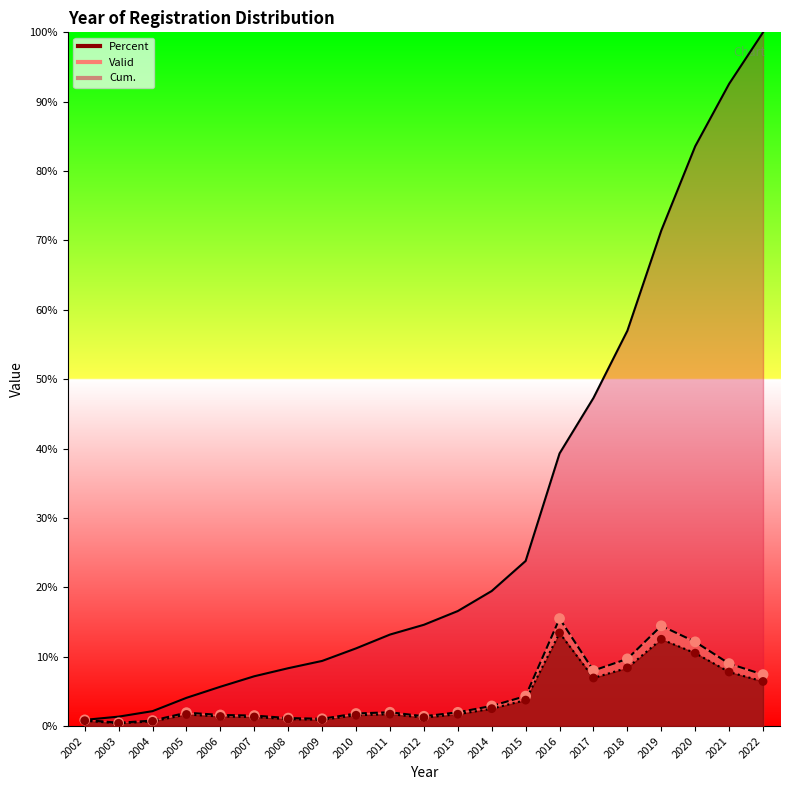

At how many categories does at least one series exceed 6?

16